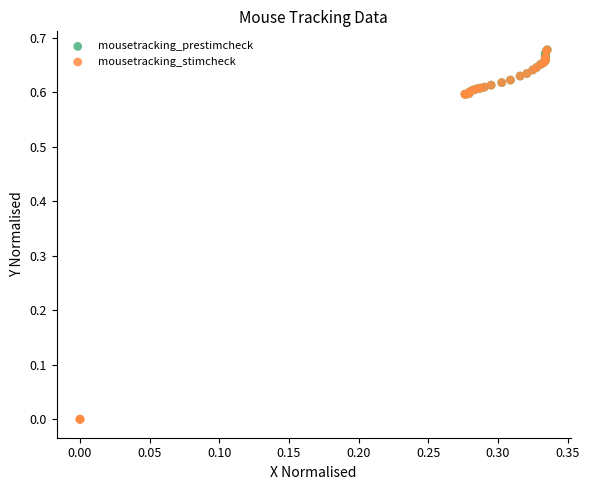

Which series contains the lowest Y value?

mousetracking_stimcheck